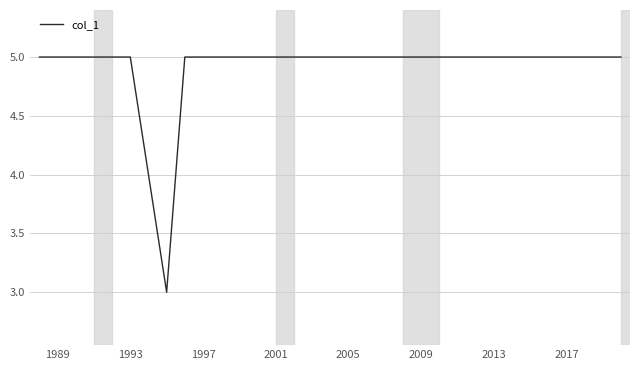

What is the smallest value displayed?

3